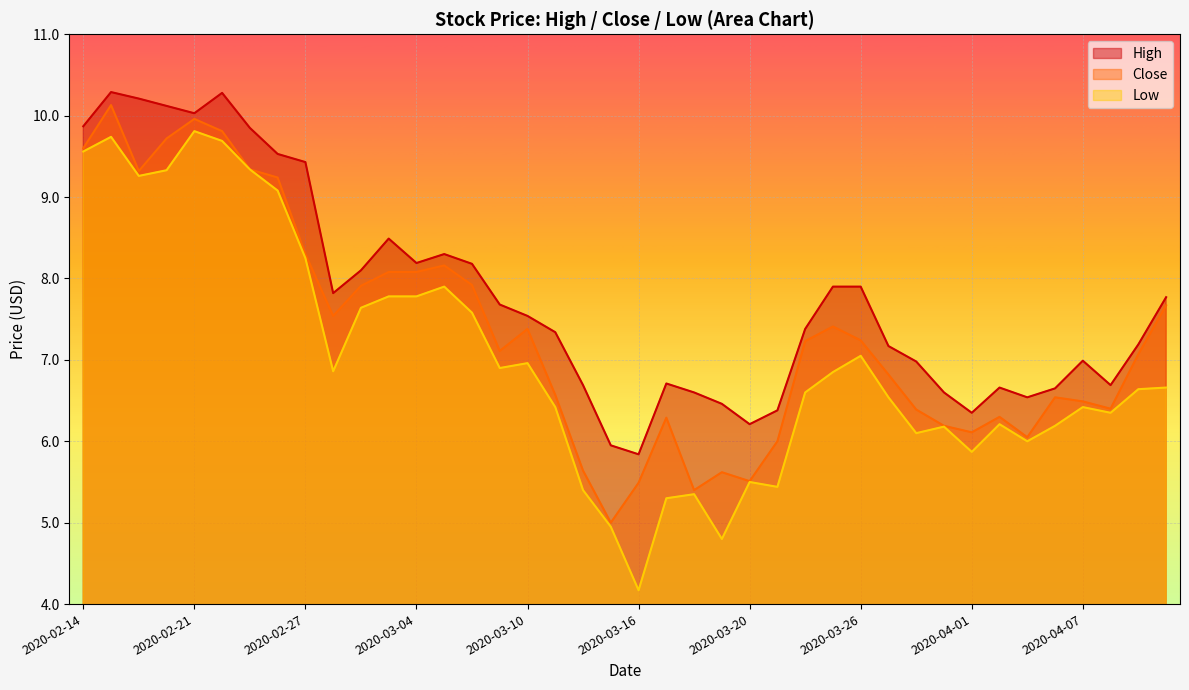

Which series has the largest total across all categories?

High